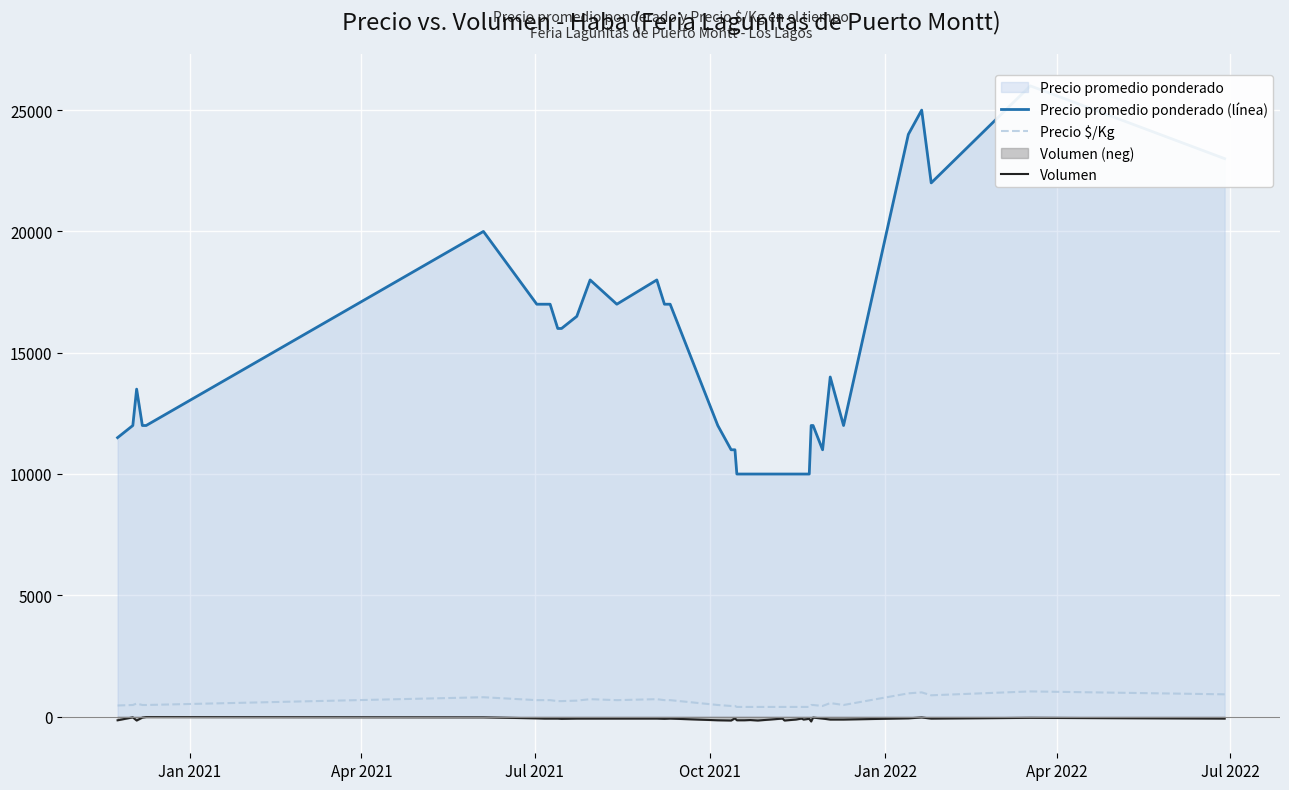

Which category has the highest value in the Volumen series?

Jan 2022